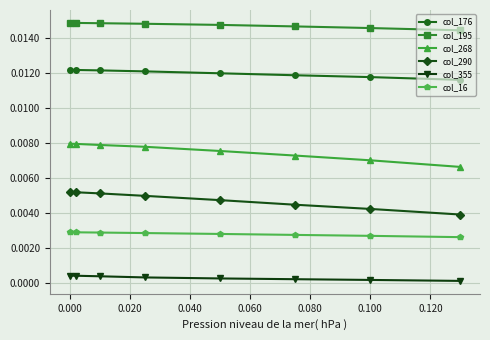

Rank the series by their maximum value, from highest to lowest.

col_195, col_176, col_268, col_290, col_16, col_355